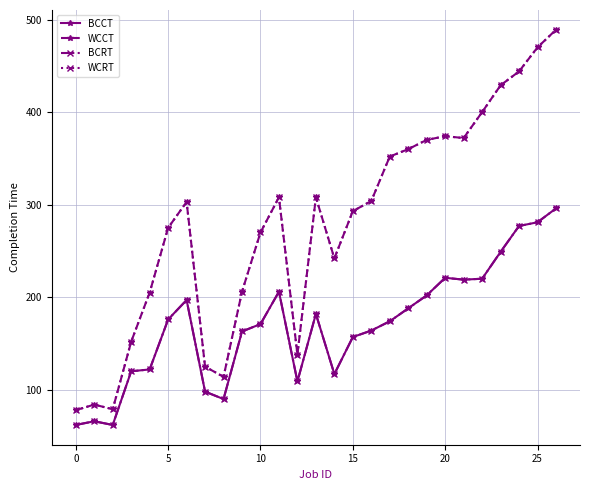

True or false: WCRT has more than 1 points higher than both neighbors.

True